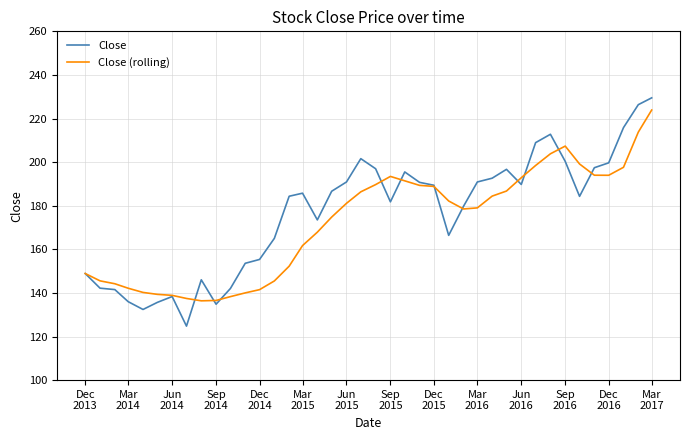

What is the maximum value for Close?

229.5